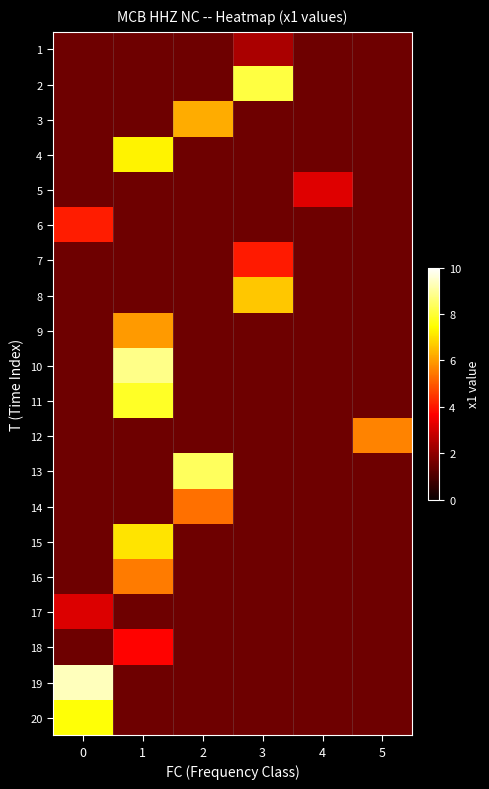

Reading right to left, transcribe all the data shown in this chart.

1: 5=1.5	4=1.5	3=2.4	2=1.5	1=1.5	0=1.5
2: 5=1.5	4=1.5	3=8.1	2=1.5	1=1.5	0=1.5
3: 5=1.5	4=1.5	3=1.5	2=6.2	1=1.5	0=1.5
4: 5=1.5	4=1.5	3=1.5	2=1.5	1=7.3	0=1.5
5: 5=1.5	4=3.2	3=1.5	2=1.5	1=1.5	0=1.5
6: 5=1.5	4=1.5	3=1.5	2=1.5	1=1.5	0=4.1
7: 5=1.5	4=1.5	3=4.1	2=1.5	1=1.5	0=1.5
8: 5=1.5	4=1.5	3=6.6	2=1.5	1=1.5	0=1.5
9: 5=1.5	4=1.5	3=1.5	2=1.5	1=6.0	0=1.5
10: 5=1.5	4=1.5	3=1.5	2=1.5	1=8.8	0=1.5
11: 5=1.5	4=1.5	3=1.5	2=1.5	1=7.8	0=1.5
12: 5=5.6	4=1.5	3=1.5	2=1.5	1=1.5	0=1.5
13: 5=1.5	4=1.5	3=1.5	2=8.4	1=1.5	0=1.5
14: 5=1.5	4=1.5	3=1.5	2=5.3	1=1.5	0=1.5
15: 5=1.5	4=1.5	3=1.5	2=1.5	1=7.0	0=1.5
16: 5=1.5	4=1.5	3=1.5	2=1.5	1=5.5	0=1.5
17: 5=1.5	4=1.5	3=1.5	2=1.5	1=1.5	0=3.2
18: 5=1.5	4=1.5	3=1.5	2=1.5	1=3.7	0=1.5
19: 5=1.5	4=1.5	3=1.5	2=1.5	1=1.5	0=9.3
20: 5=1.5	4=1.5	3=1.5	2=1.5	1=1.5	0=7.5